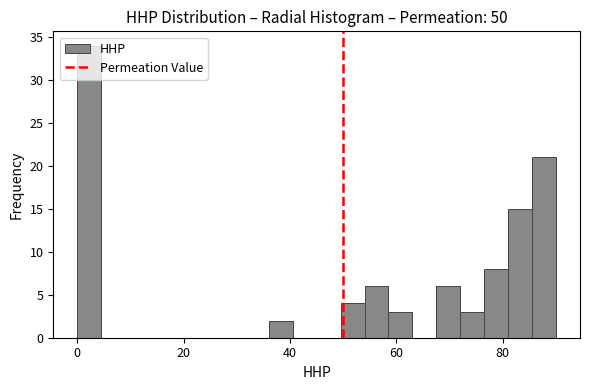

Read against the x-axis, roughly where is the centre of the tallest bar?

2